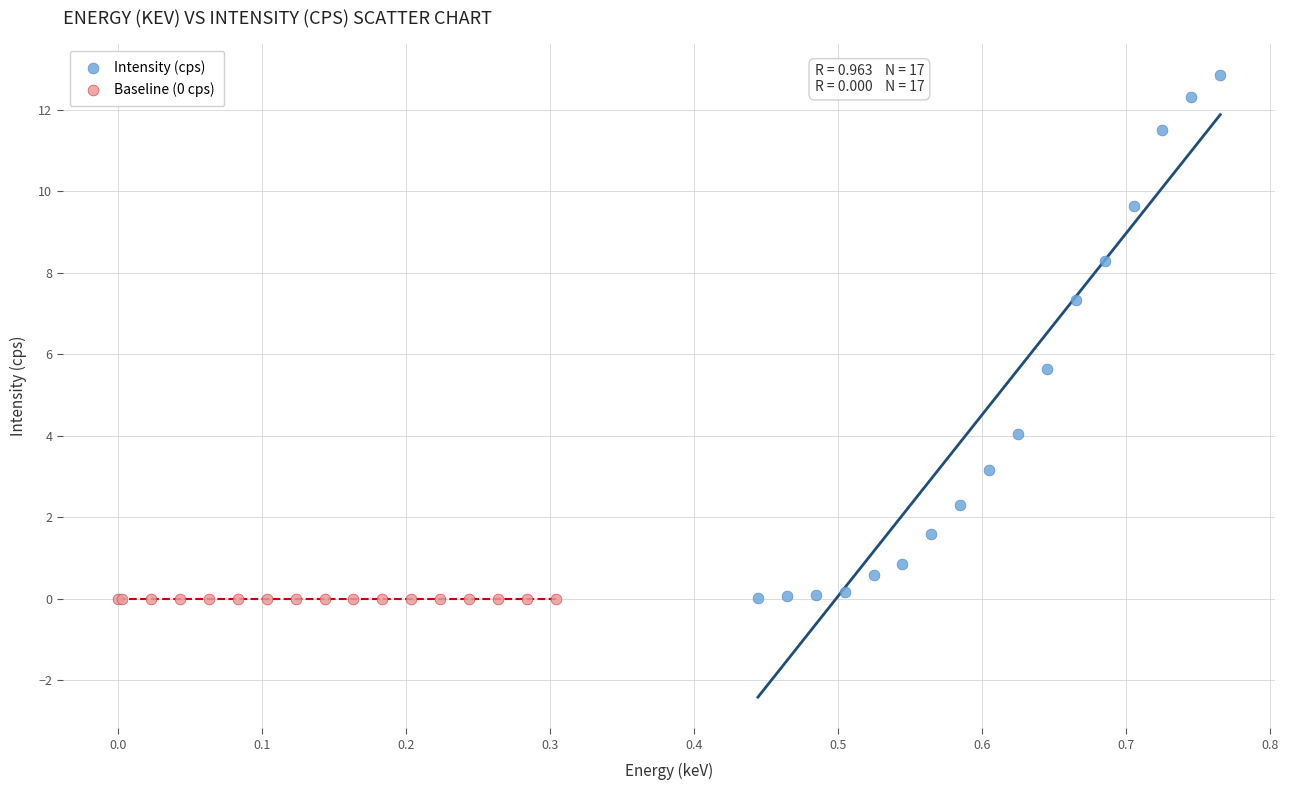

Which series reaches the maximum Y coordinate?

Intensity (cps)